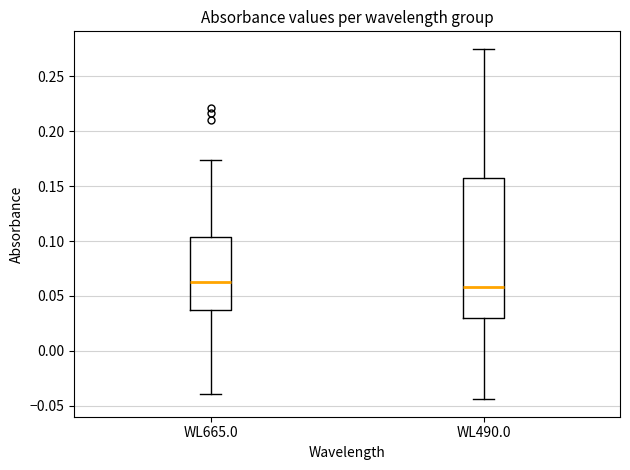

Where does the median line of the box for WL665.0 sit on the y-axis? The values are not printed on the chart, so give them approximately, as read against the axis.

0.065